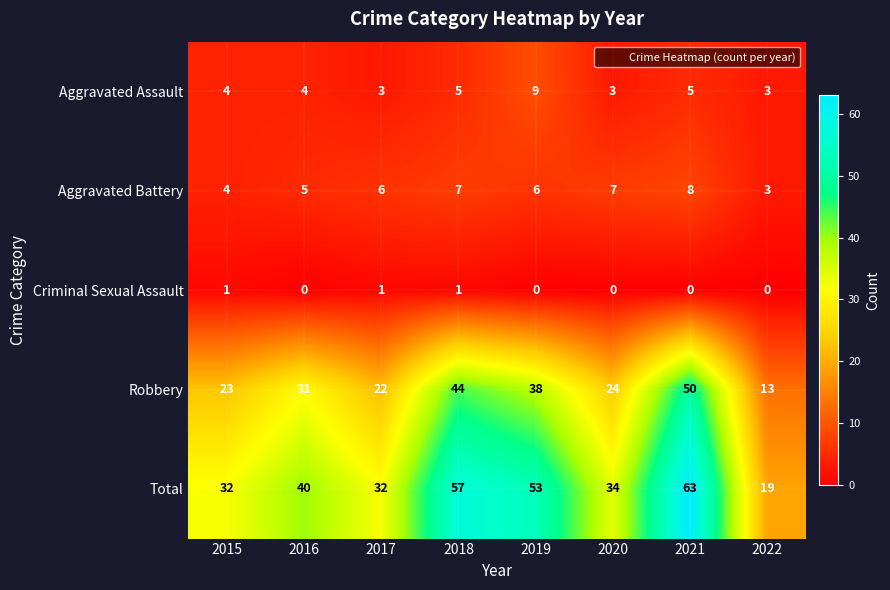

Is it true that Aggravated Battery equals 3 at 2022?

True